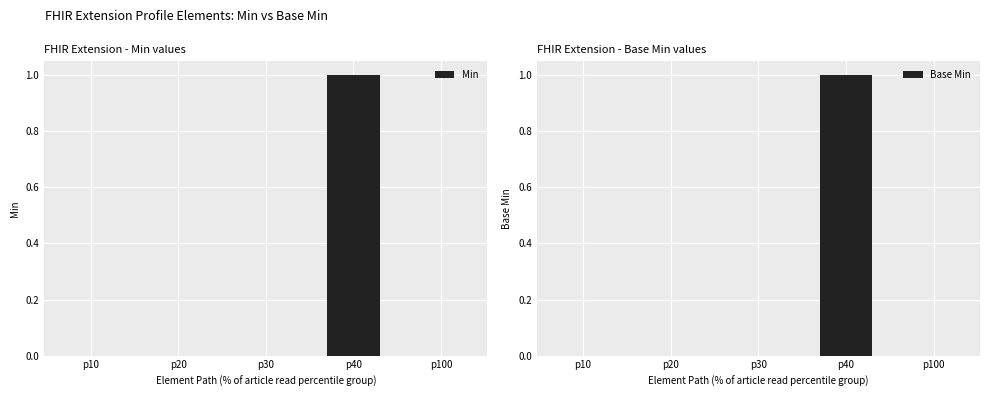

Reading left to right, list all the values displayed in this chart.

Min: 0	0	0	1	0
Base Min: 0	0	0	1	0